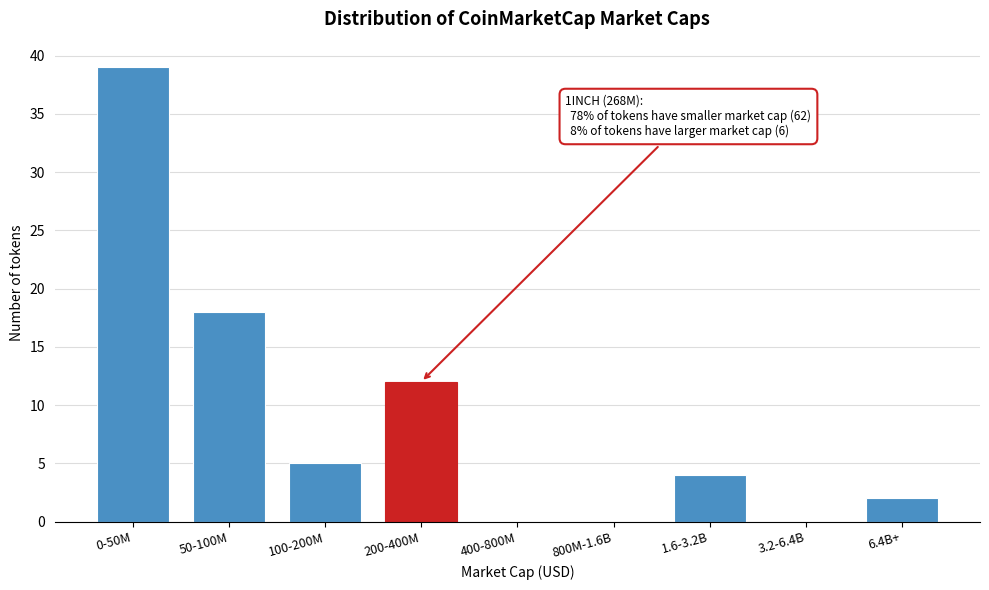

Reading left to right, transcribe all the data shown in this chart.

0-50M=39	50-100M=18	100-200M=5	200-400M=12	400-800M=0	800M-1.6B=0	1.6-3.2B=4	3.2-6.4B=0	6.4B+=2